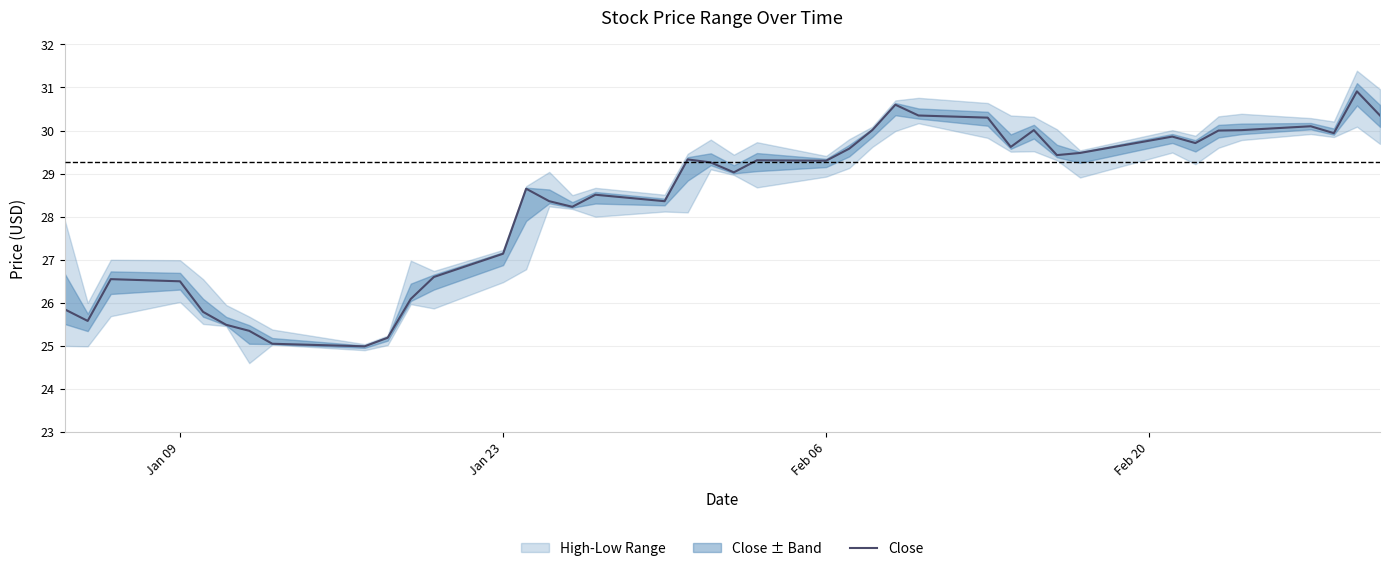

What is the maximum value for Close?

30.9